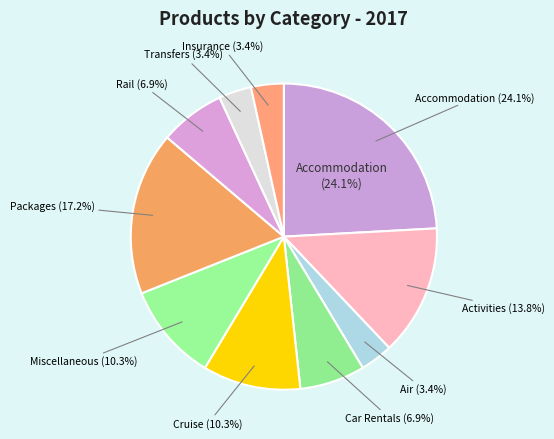

Which category has the biggest portion of the pie?

Accommodation